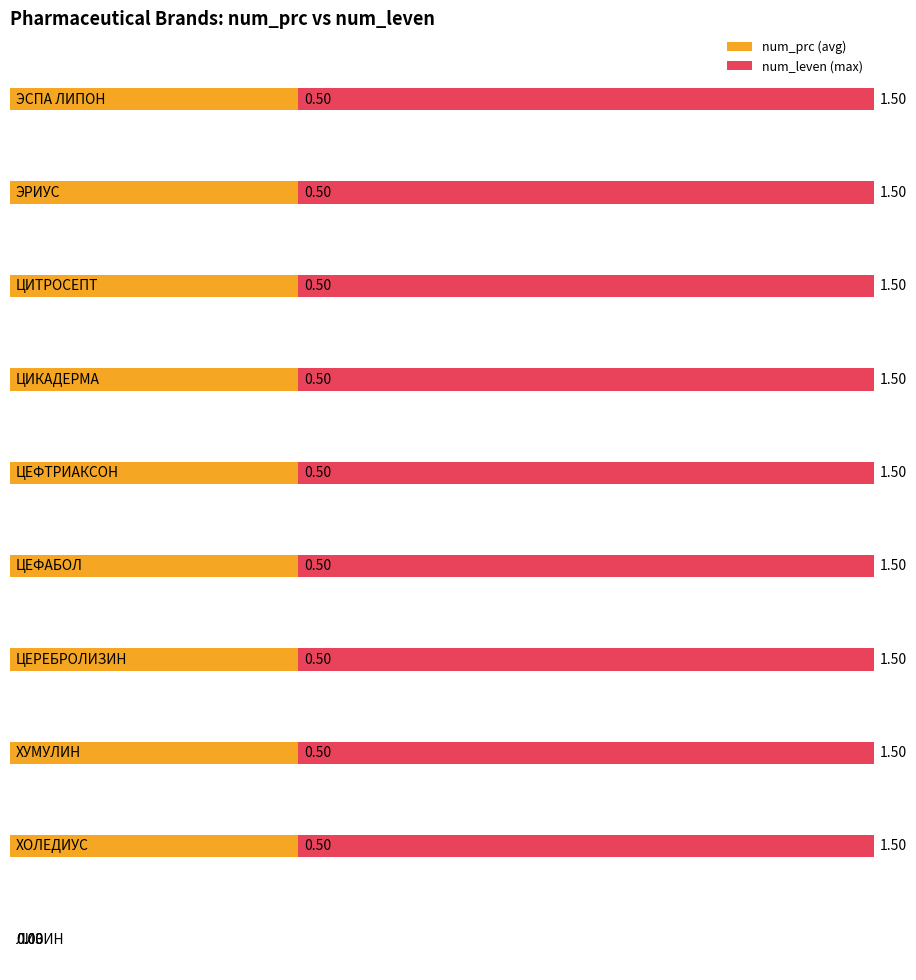

How many bars are there in total?

30